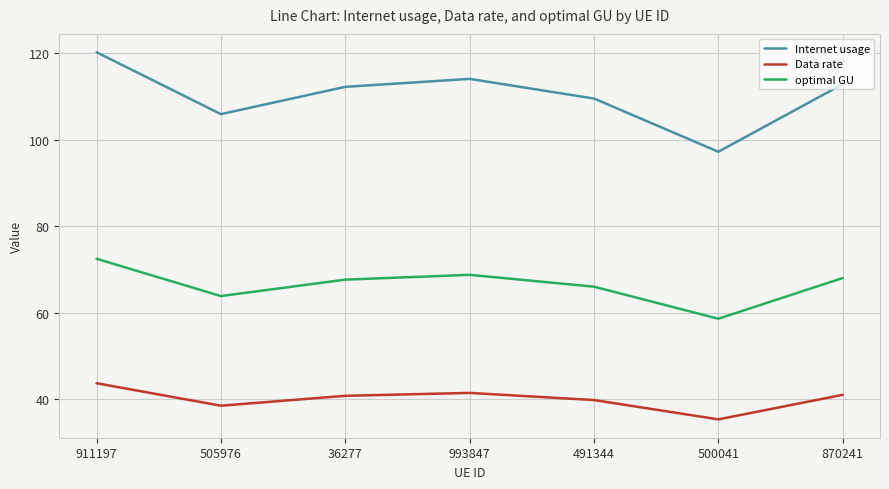

What is the sum of the Internet usage values at 491344 and 500041?

206.8